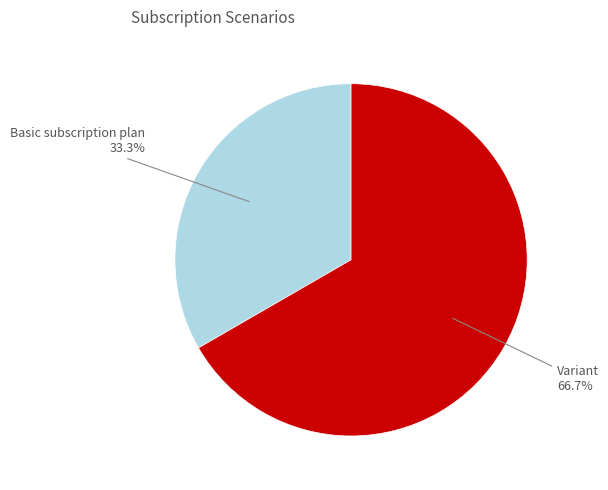

Which slice represents more than half of the pie?

Variant